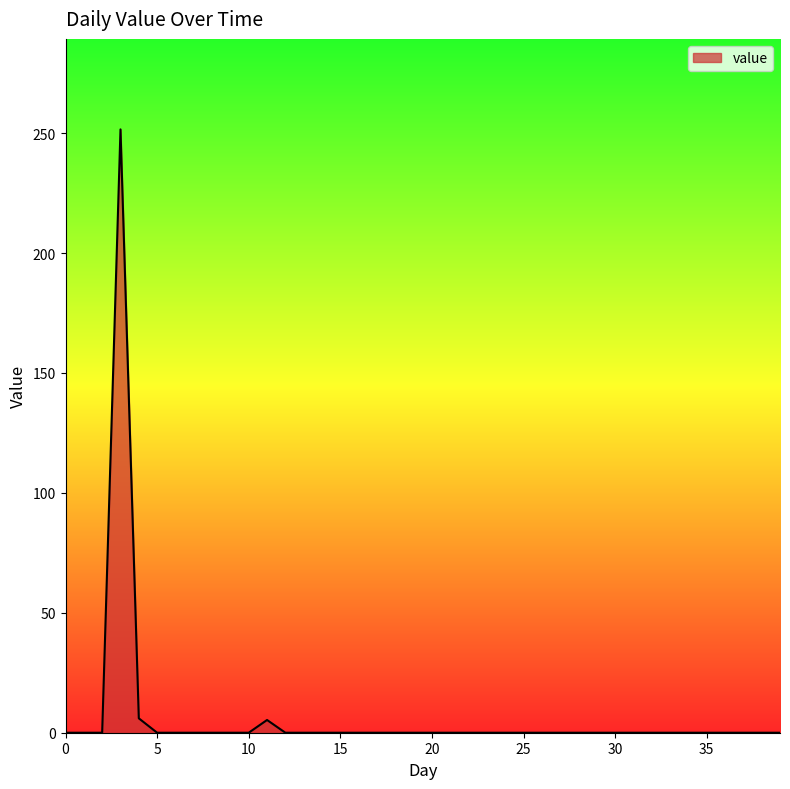

What is the greatest value displayed?

251.6